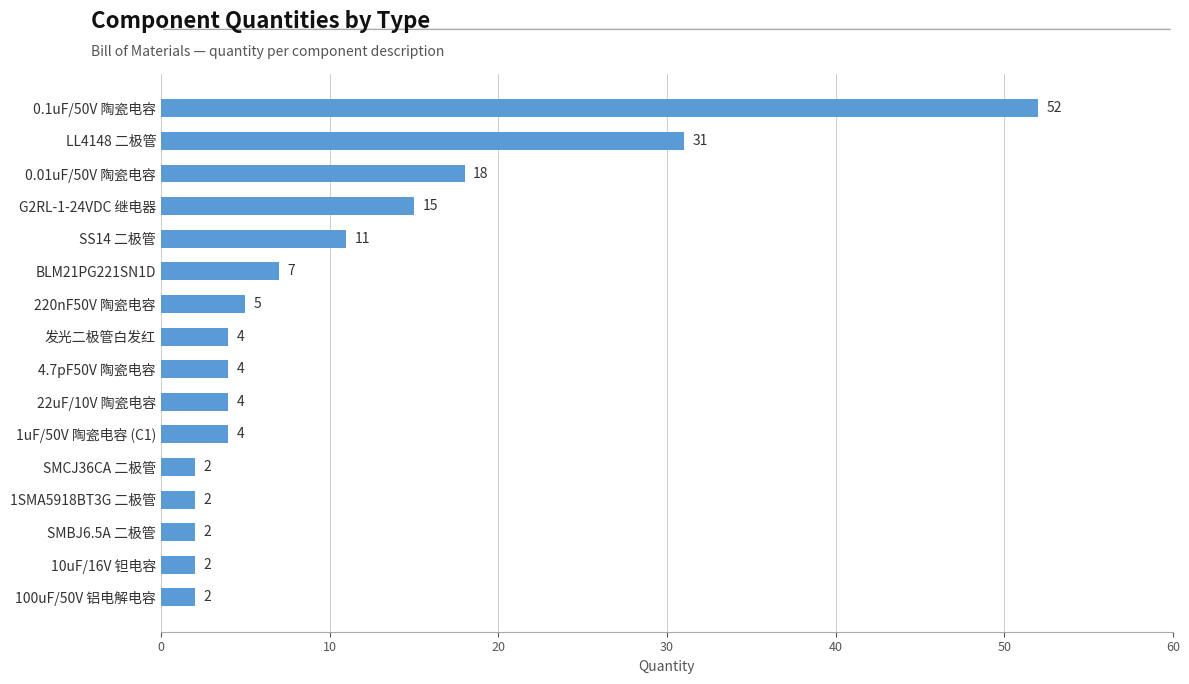

What is the change in value from 220nF50V 陶瓷电容 to 100uF/50V 铝电解电容?

-3